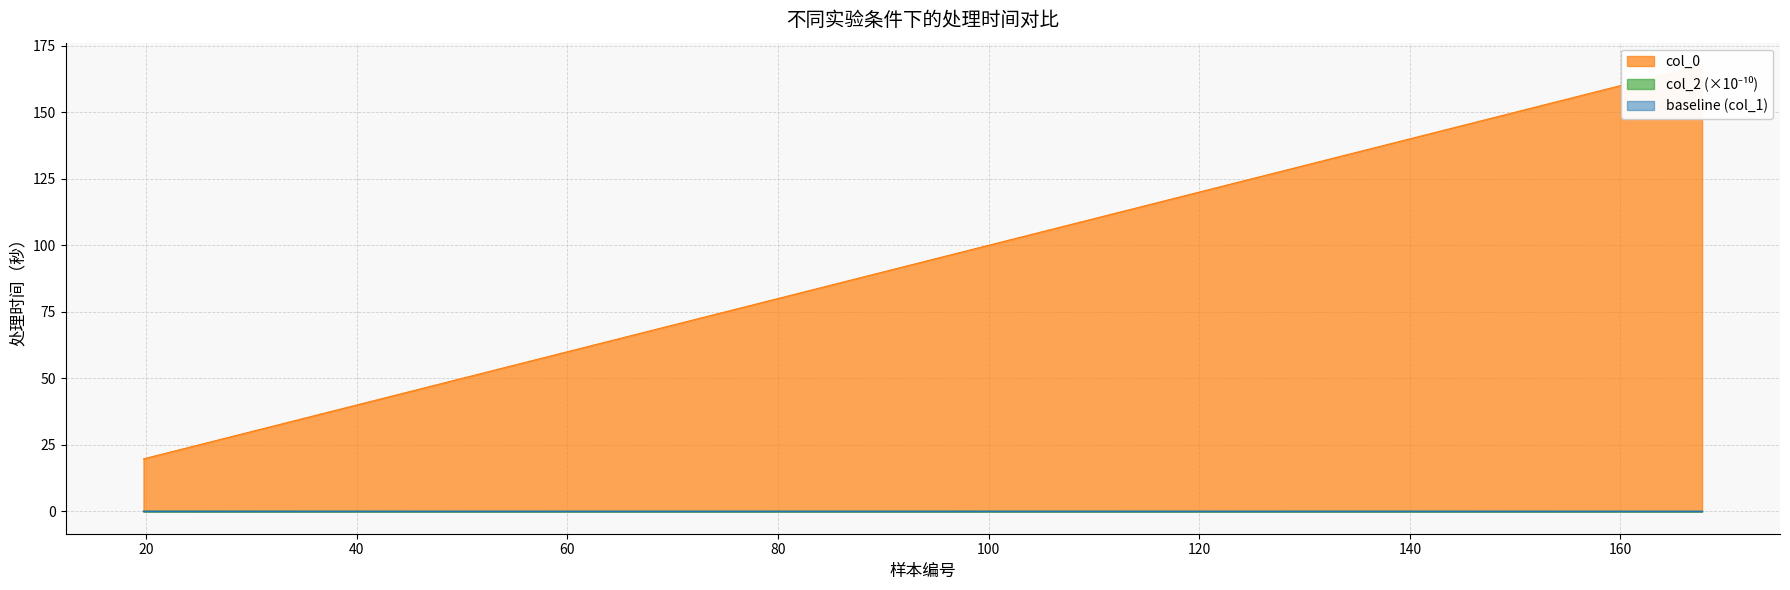

What is the value of the 8th point from the left?

128.3